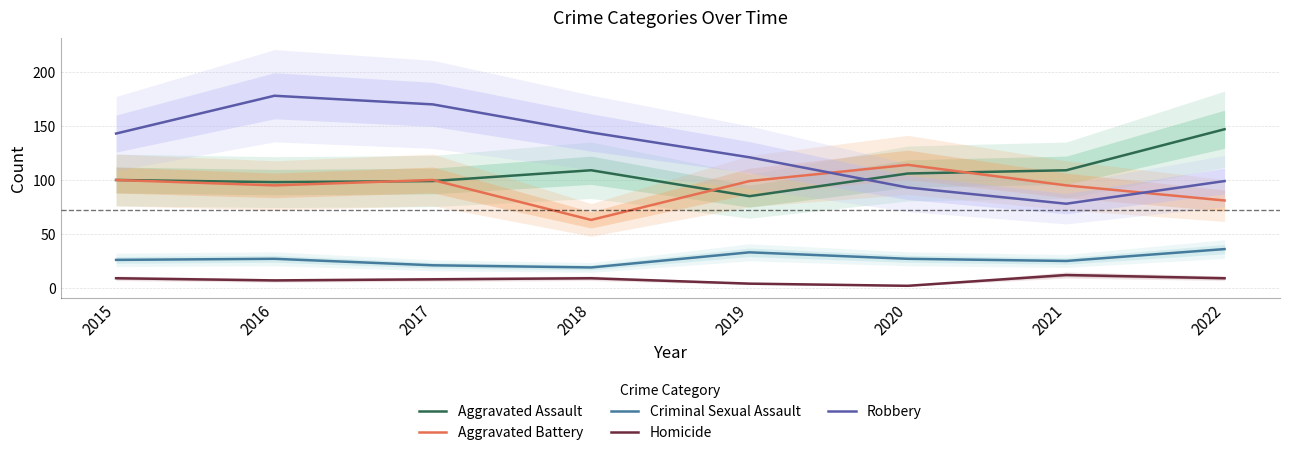

Where is the first local minimum for Homicide?

2016